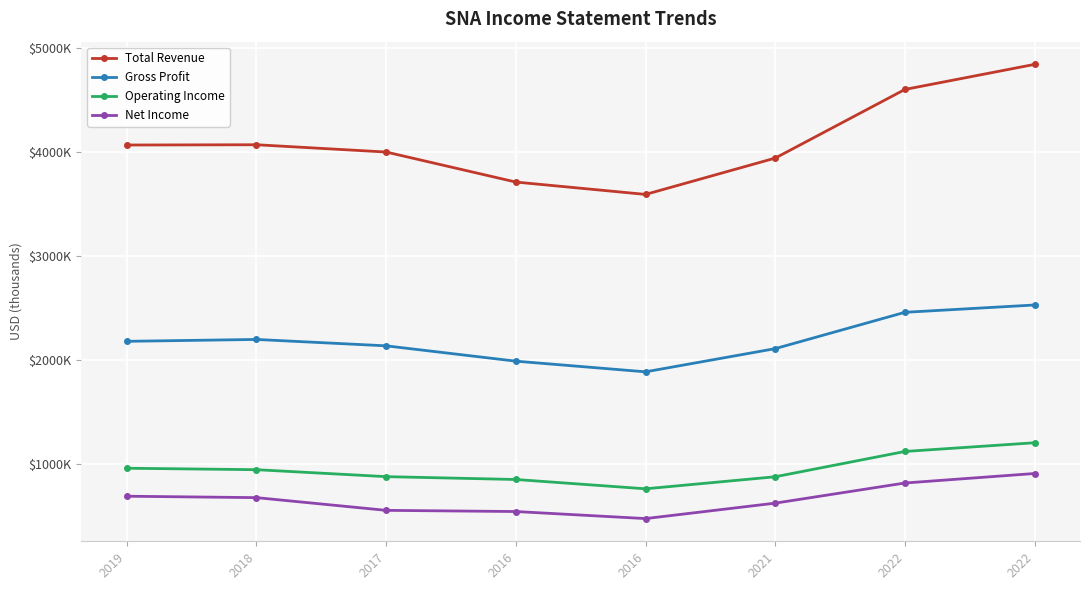

Does the chart display data point markers on the line(s)?

Yes